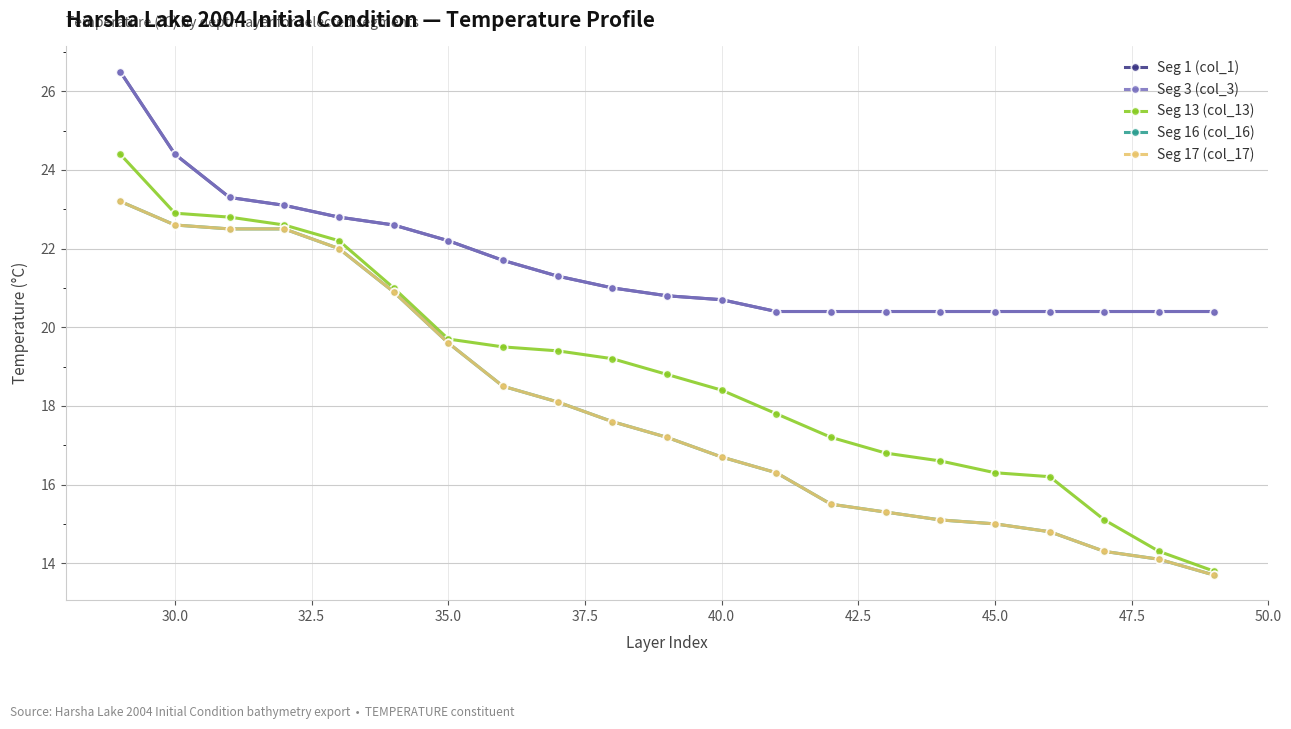

Which series has the largest total across all categories?

Seg 1 (col_1)